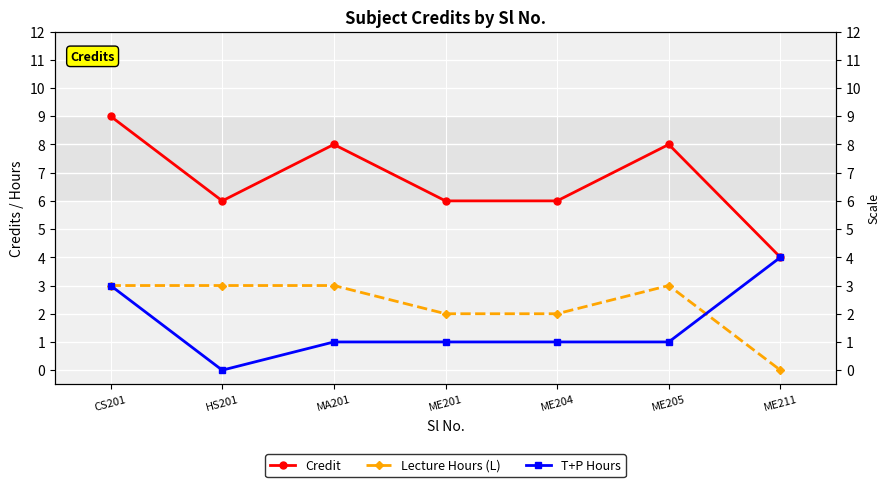

Count the number of data series in this chart.

3